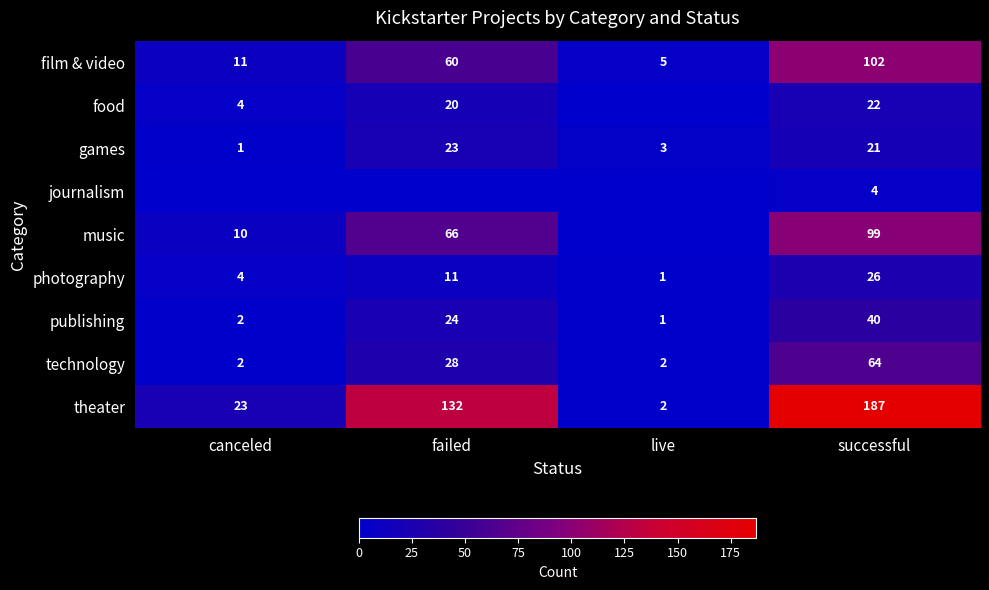

At which label does photography reach its peak?

successful